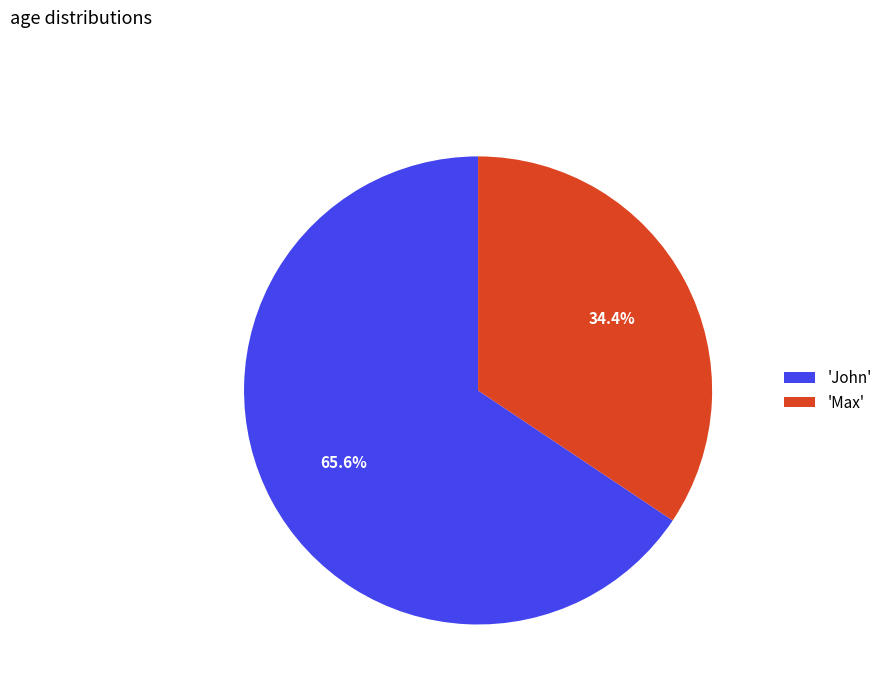

What portion of the pie excludes 'Max'?

65.6%